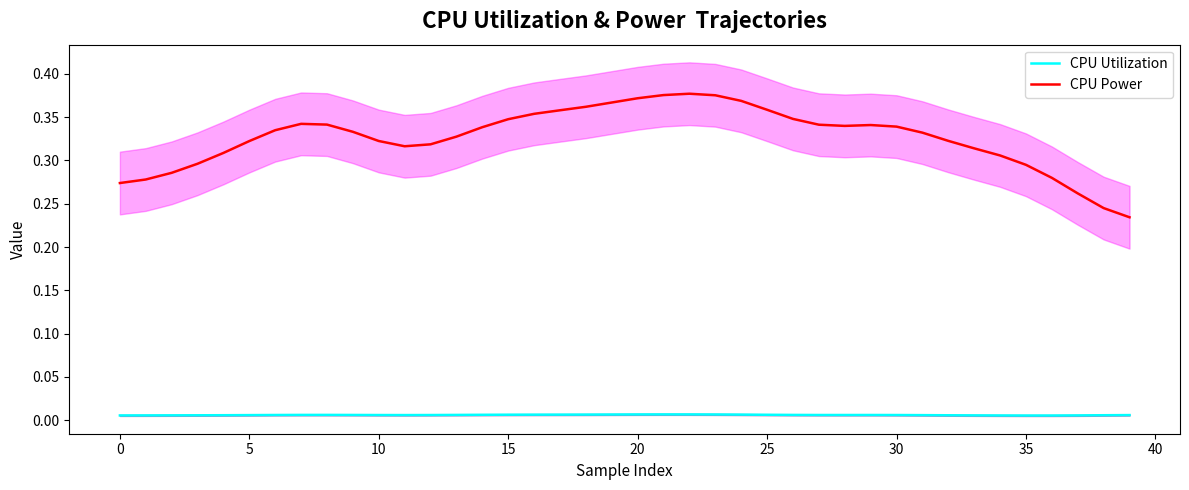

Which series has the widest spread of values?

CPU Power